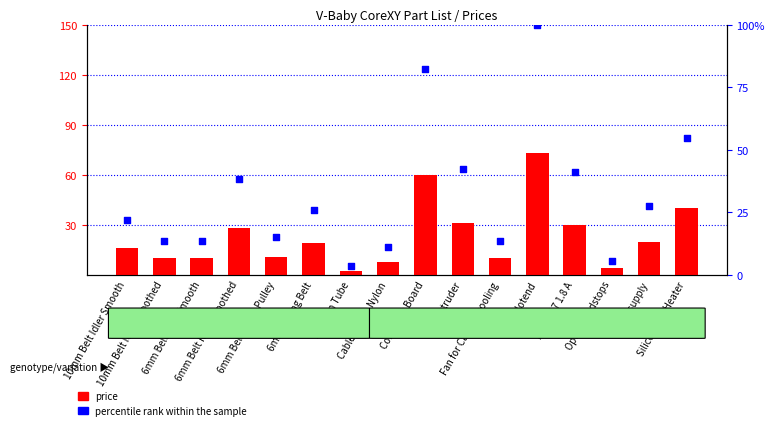

At which category is the sum across all series the highest?

Hotend